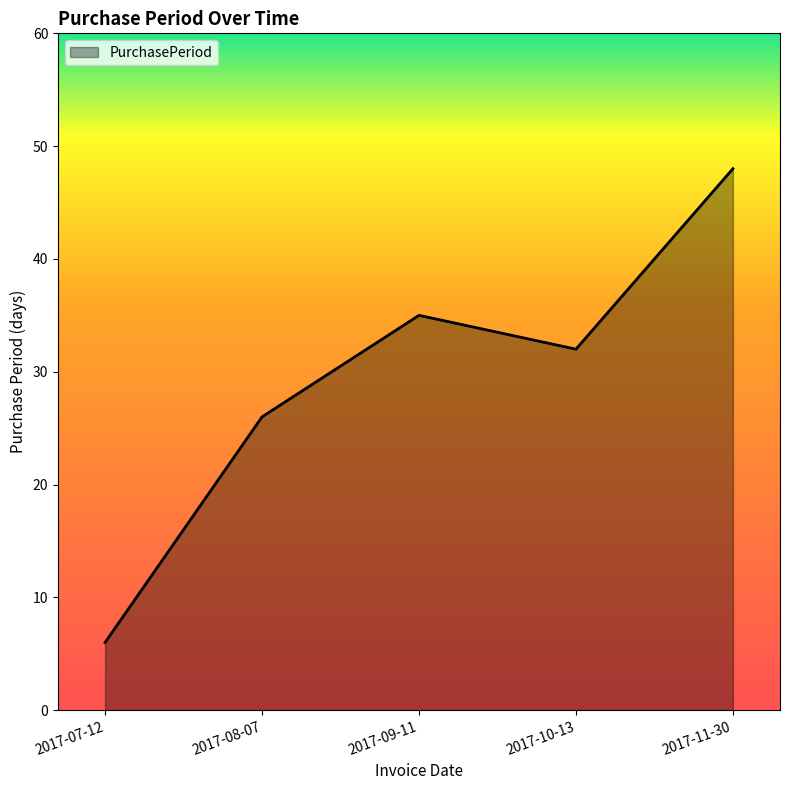

How many series are shown in this chart?

1